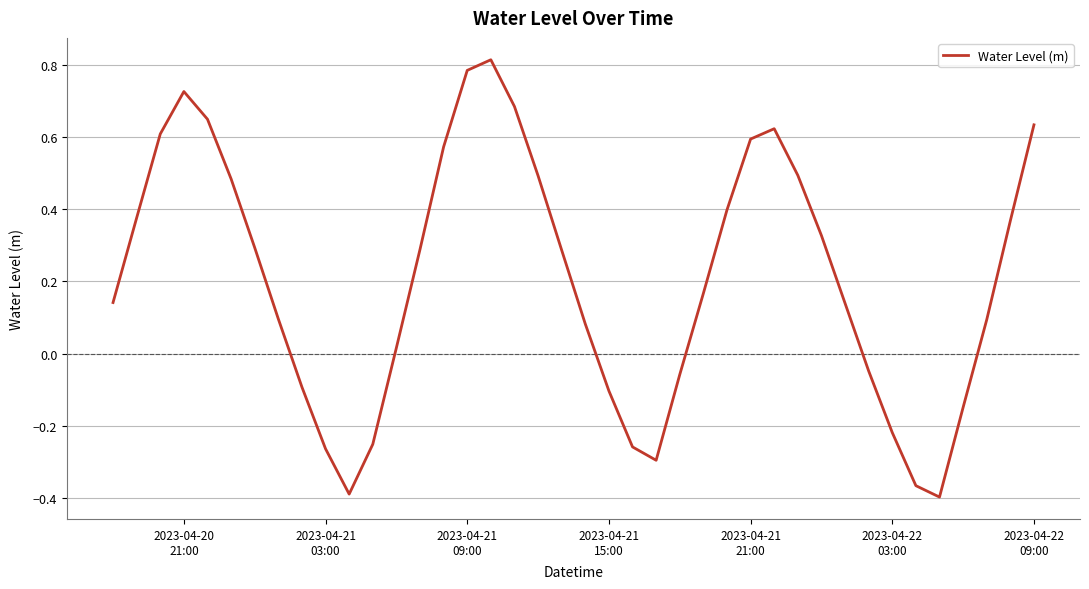

What is the difference between the maximum and minimum values?

1.2